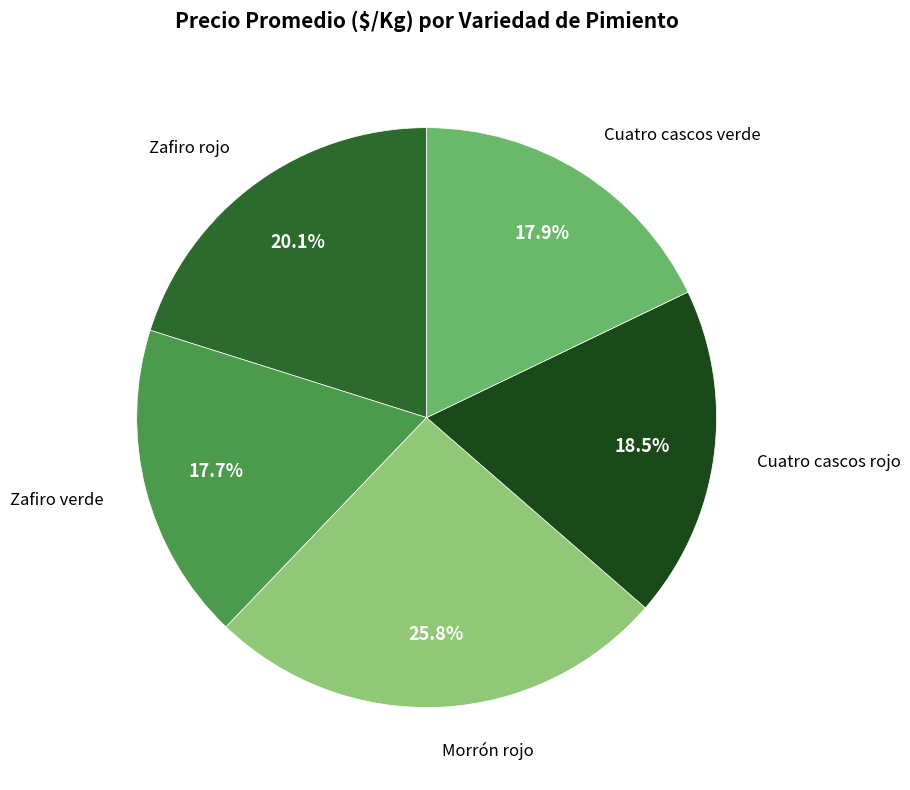

To the nearest percent, what is the difference between the largest and smallest slice percentages?

8%